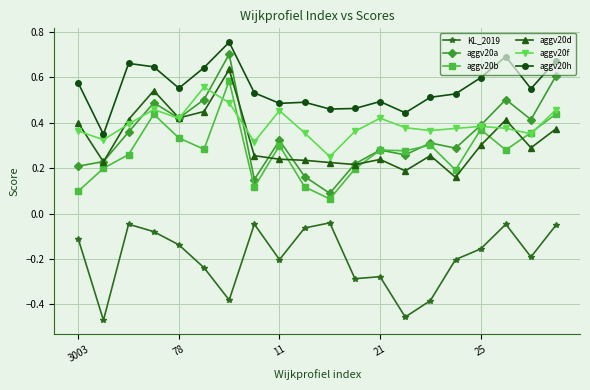

Which series has the largest range (max minus min)?

aggv20a